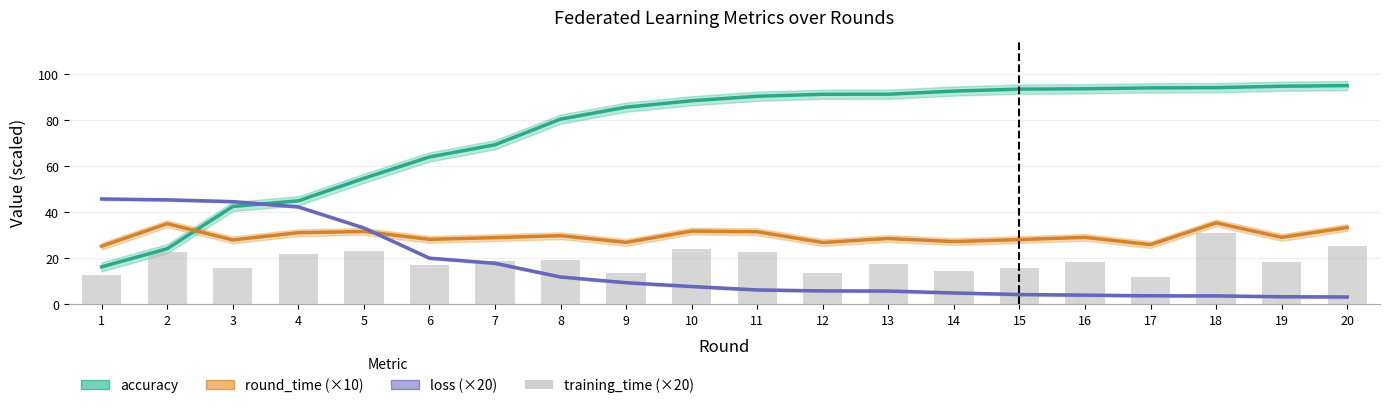

At 4, list the series in order from smallest to largest.

training_time (×20), round_time (×10), loss (×20), accuracy